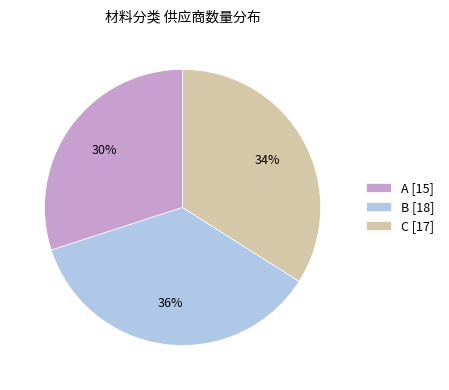

Rank the categories by value from highest to lowest.

B, C, A